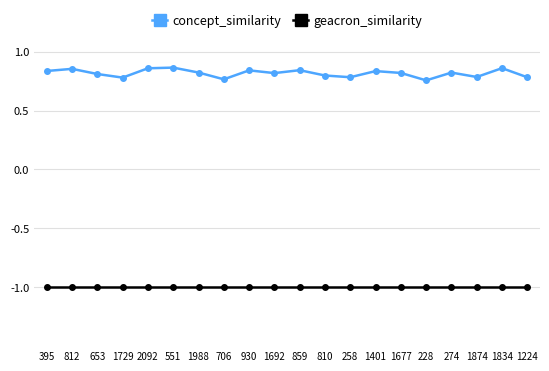

At 1692, list the series in order from smallest to largest.

geacron_similarity, concept_similarity